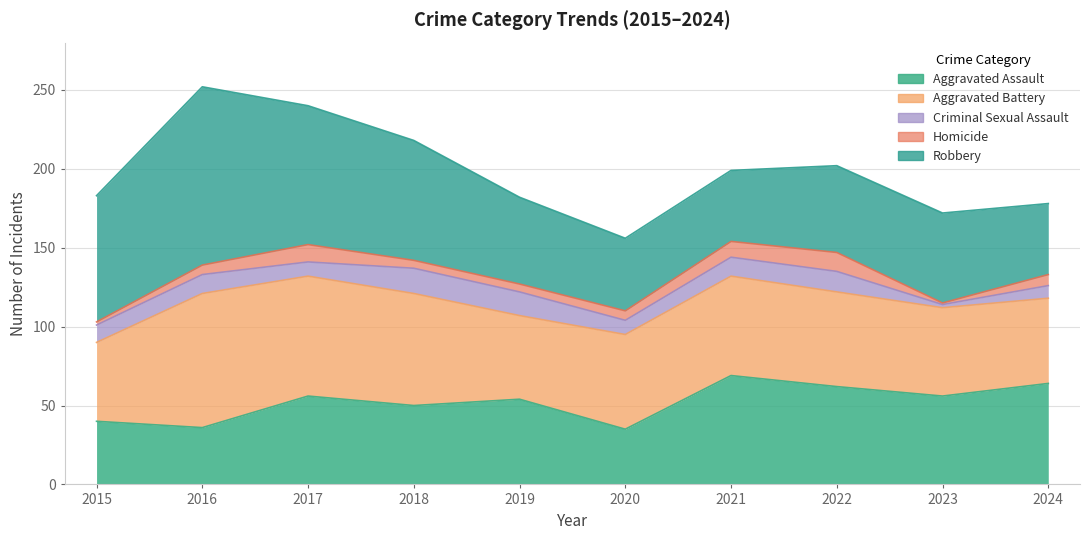

True or false: Aggravated Assault and Homicide cross at least once.

False